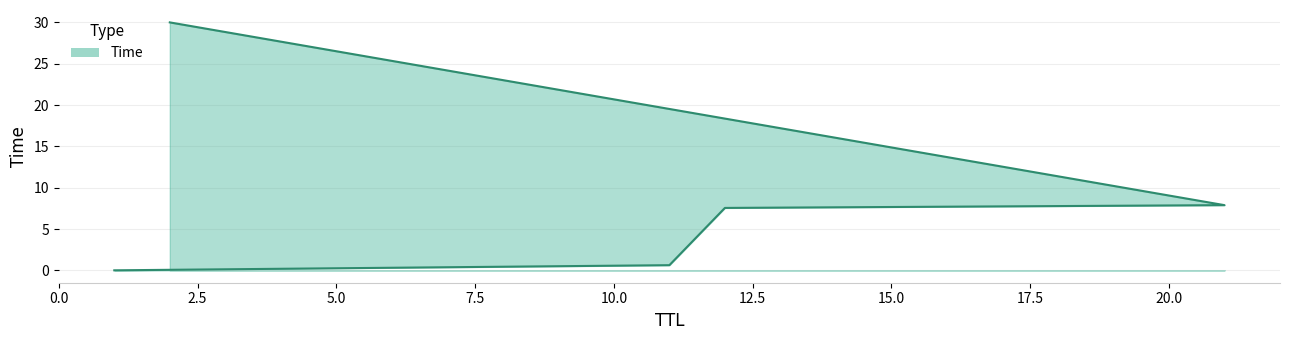

True or false: the data shows 0.0 at 1.

True